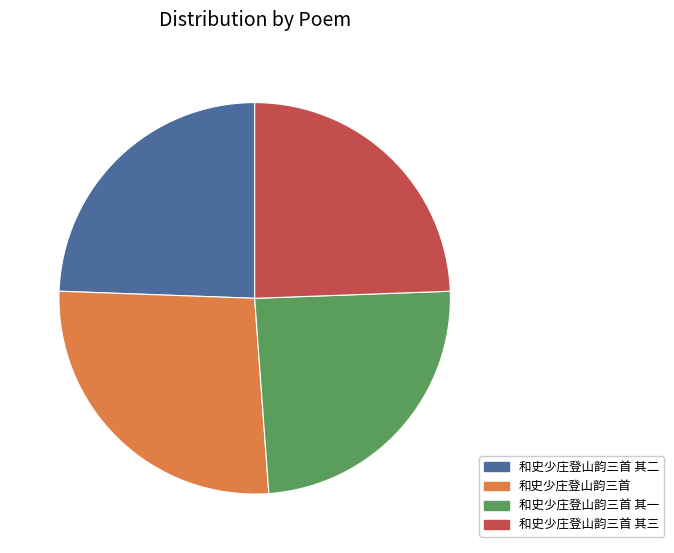

How many segments does this pie chart have?

4